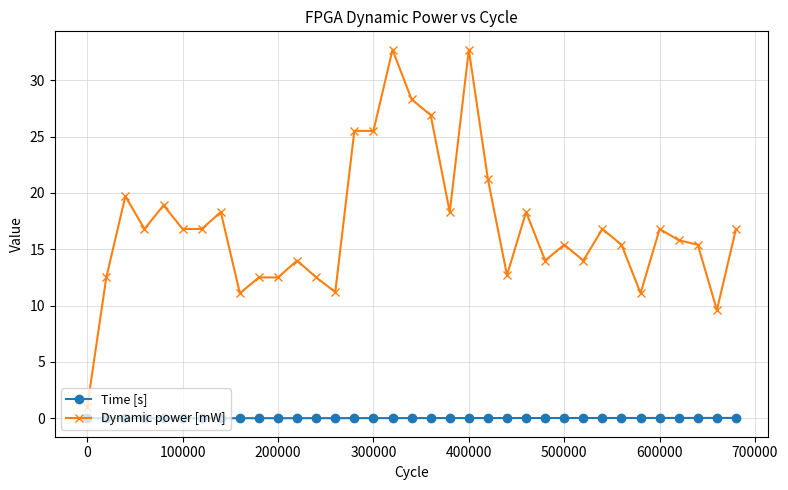

What is the minimum value for Dynamic power [mW]?

1.0